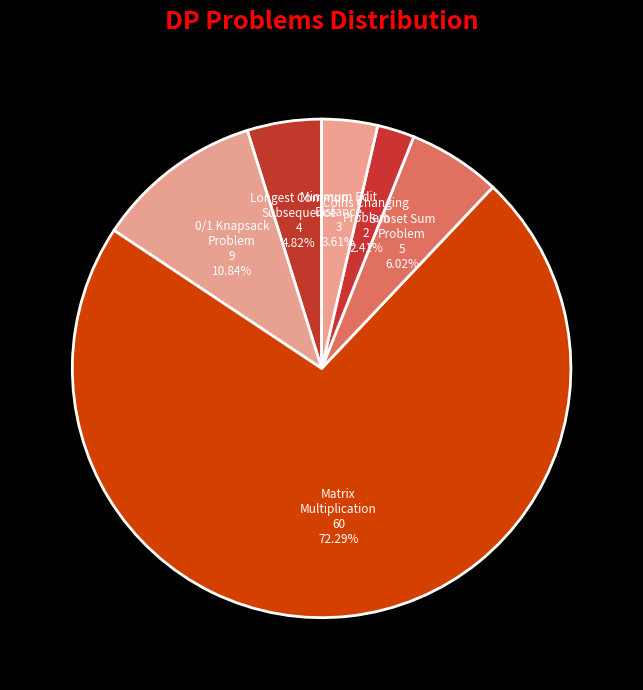

What is the ratio of the value at Matrix Multiplication to the value at 0/1 Knapsack Problem?

6.7